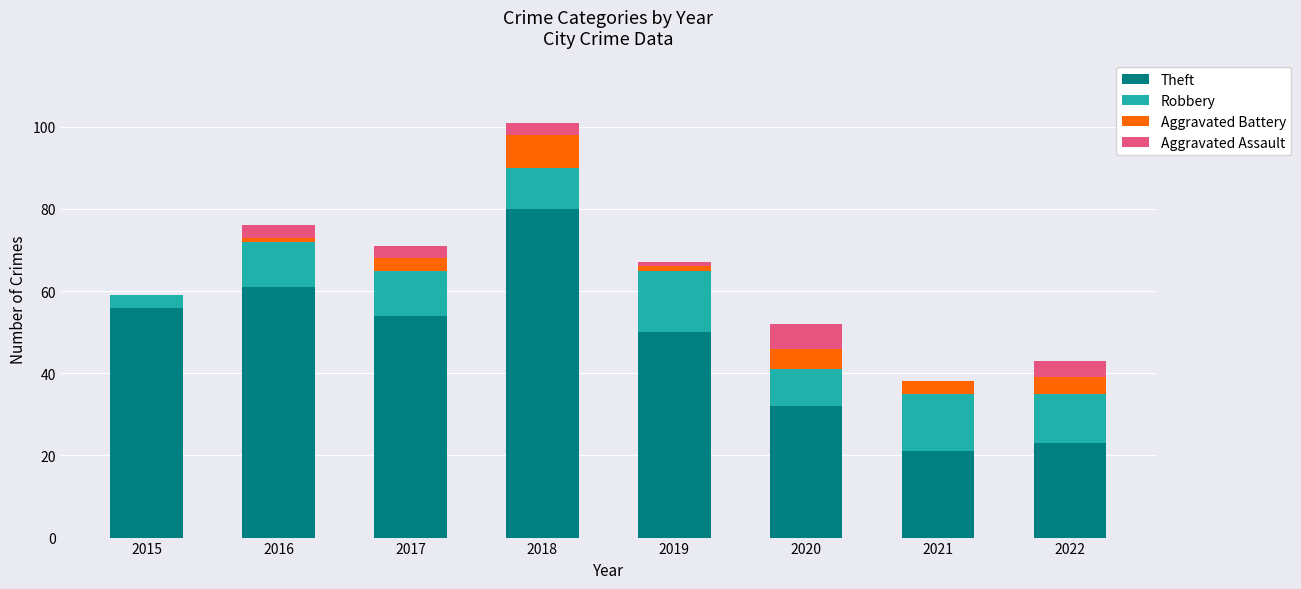

At which label does Theft reach its peak?

2018